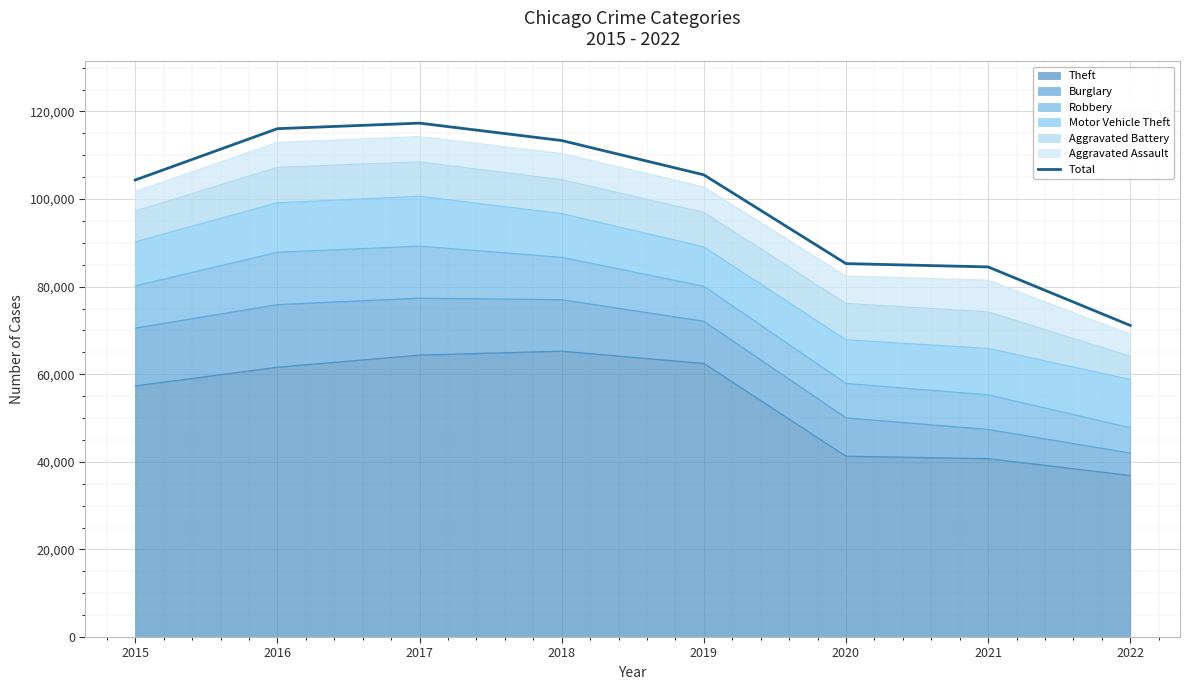

True or false: the data has more than 1 interior local peaks.

False